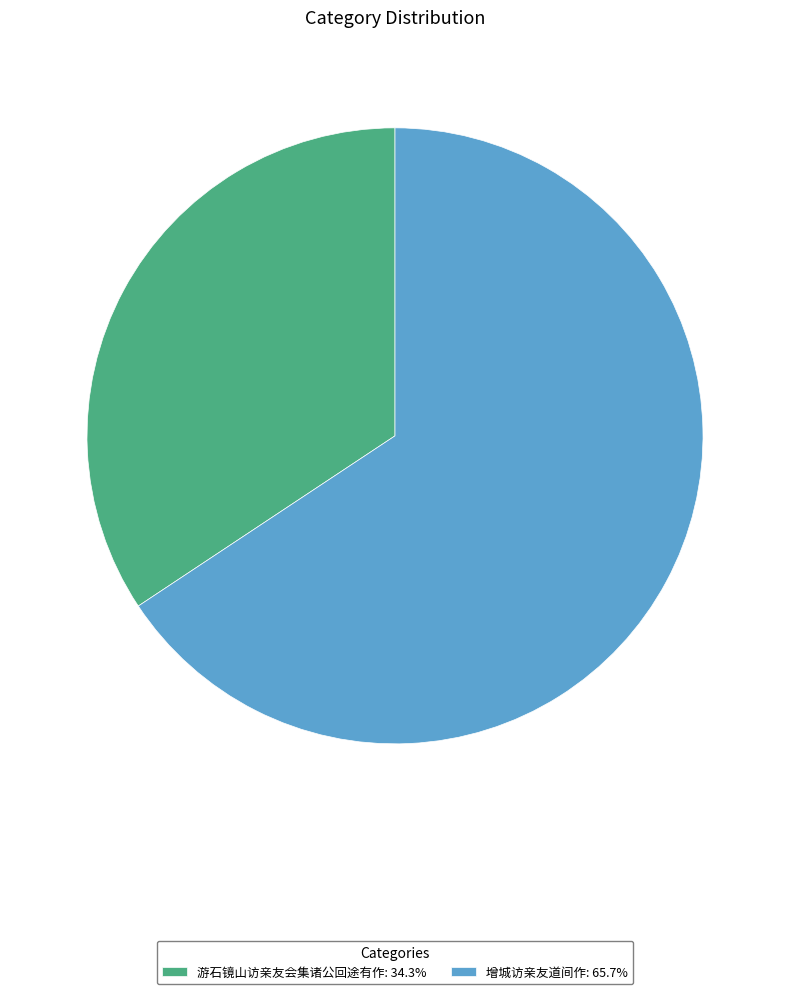

Approximately how many times larger is the value at 游石镜山访亲友会集诸公回途有作 compared to 增城访亲友道间作?

0.5